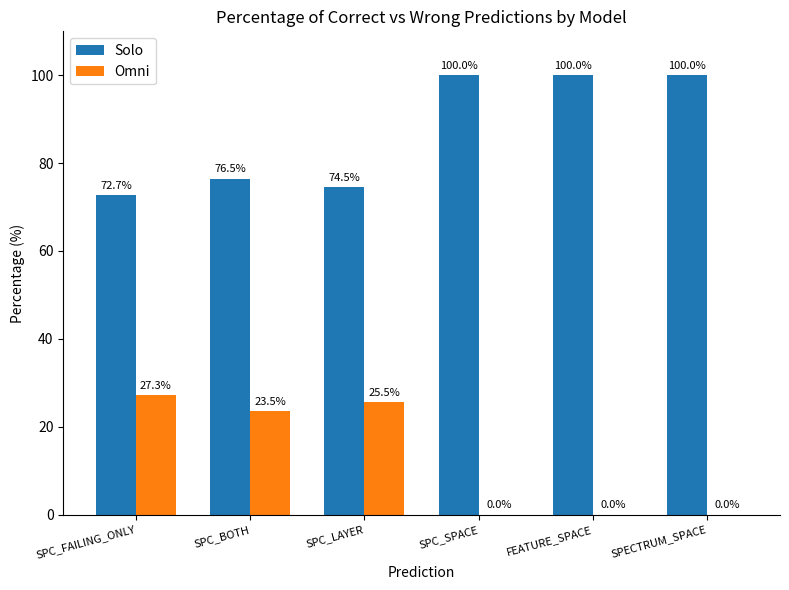

Which series has the largest total across all categories?

Solo